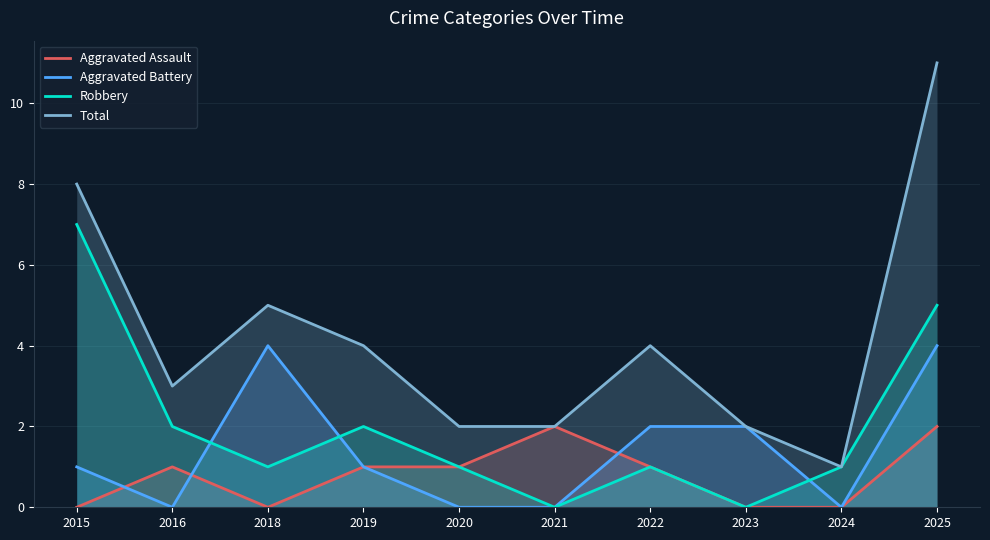

What are all the series names shown in the legend?

Aggravated Assault, Aggravated Battery, Robbery, Total